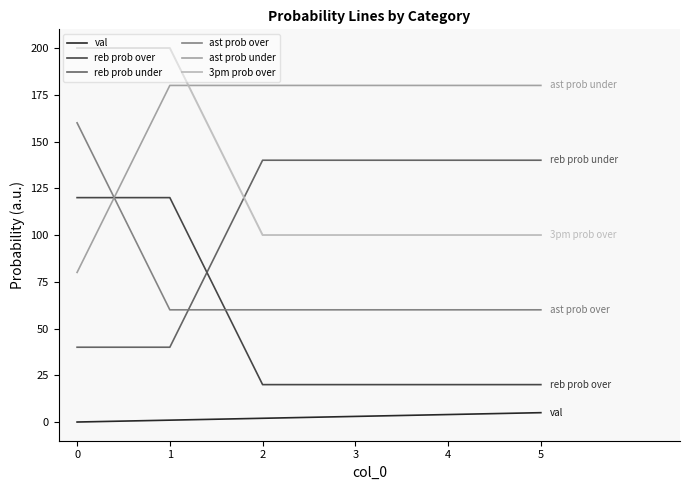

At 1, list the series in order from largest to smallest.

3pm prob over, ast prob under, reb prob over, ast prob over, reb prob under, val